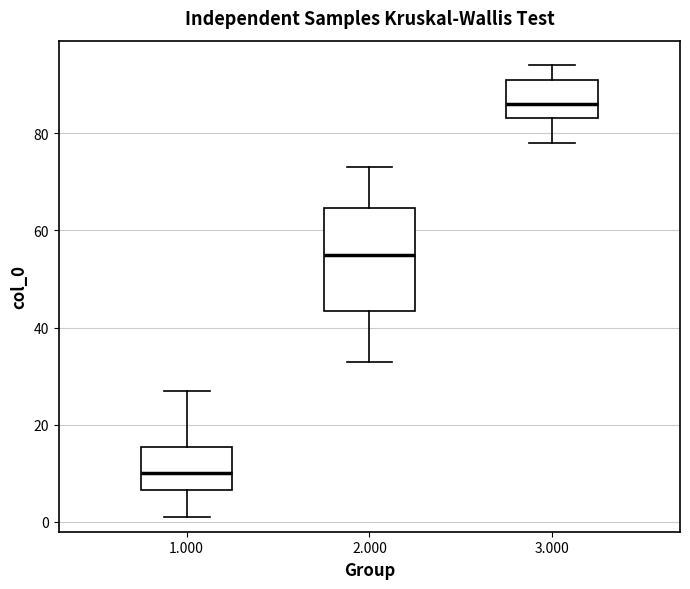

Reading left to right, read every box against the y-axis: the position of its median line, the range the box covers, and the ends of its whiskers. The values are not printed on the chart, so give them approximately, as read against the axis.

1.000: median 10, box 6 to 16, whiskers 2 to 28
2.000: median 56, box 44 to 64, whiskers 34 to 74
3.000: median 86, box 84 to 92, whiskers 78 to 94